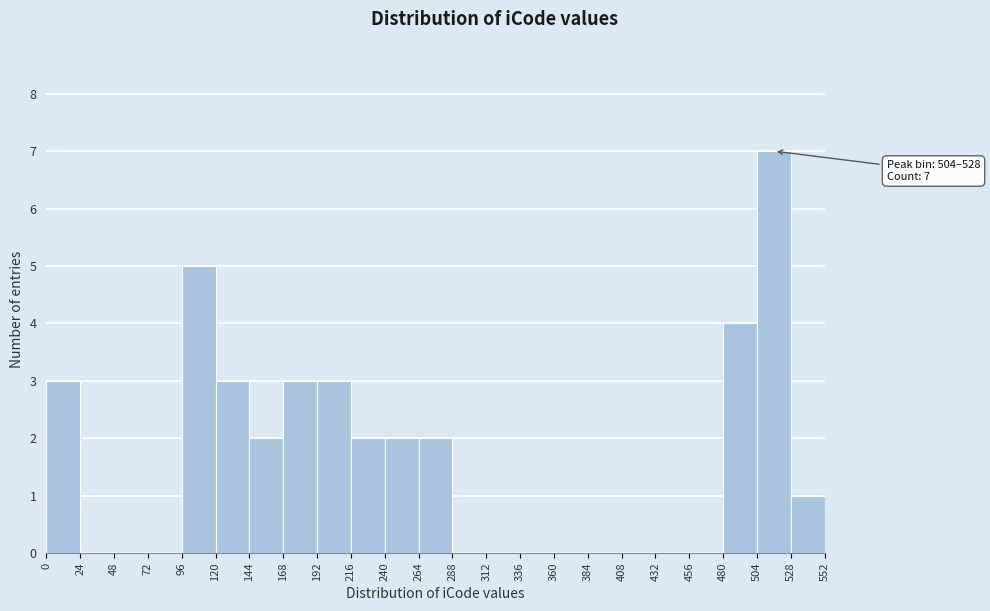

Over which range of the x-axis is the bar tallest?

504 to 528